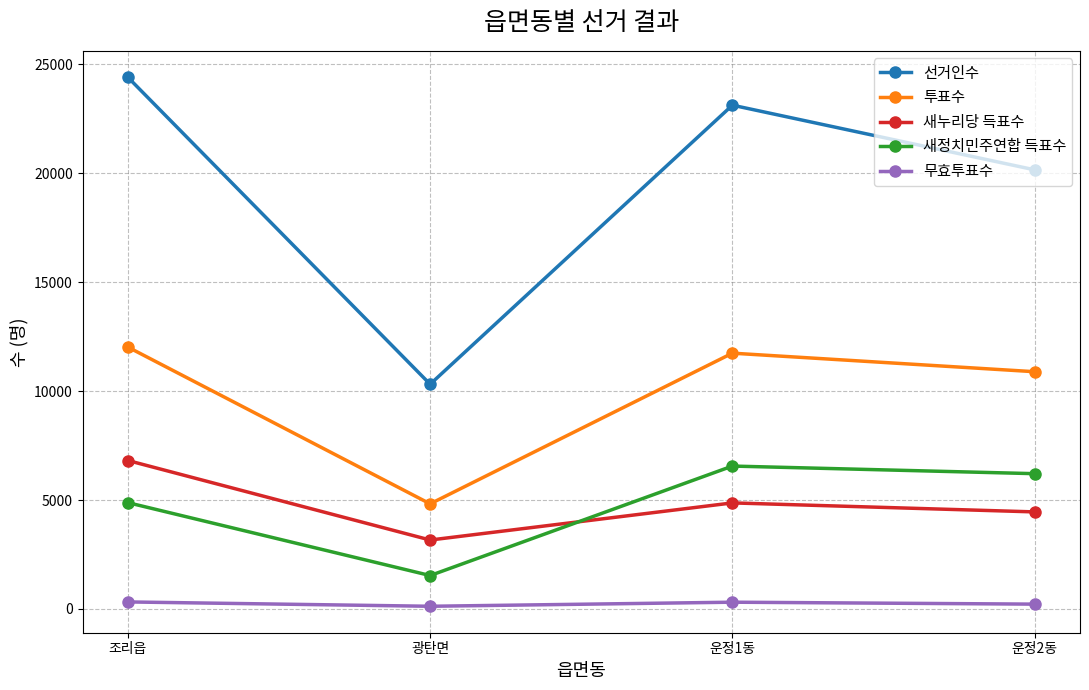

Which series changed the most between 운정1동 and 운정2동?

선거인수